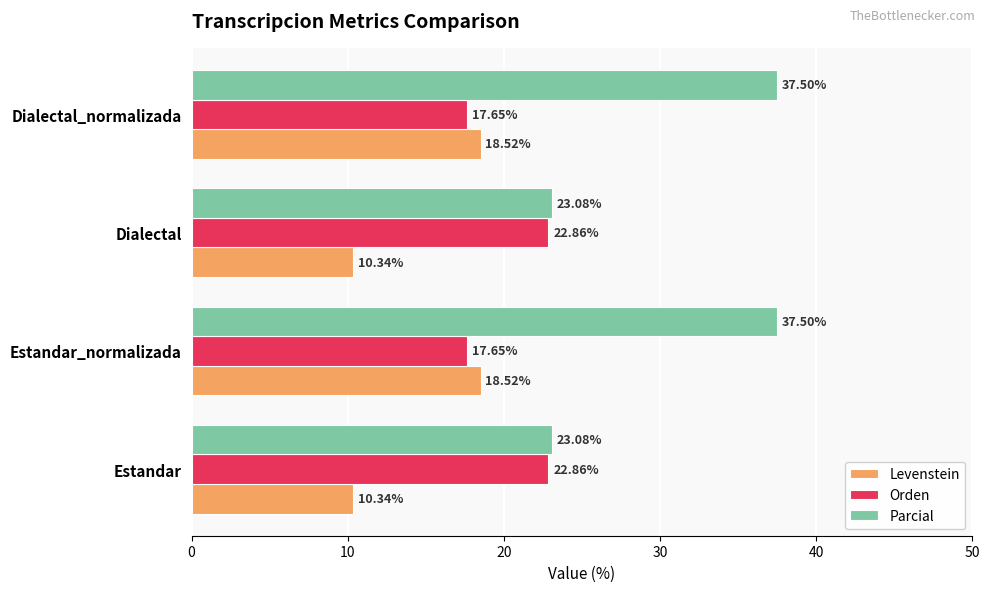

What is the difference between the highest and lowest values at Dialectal?

12.7